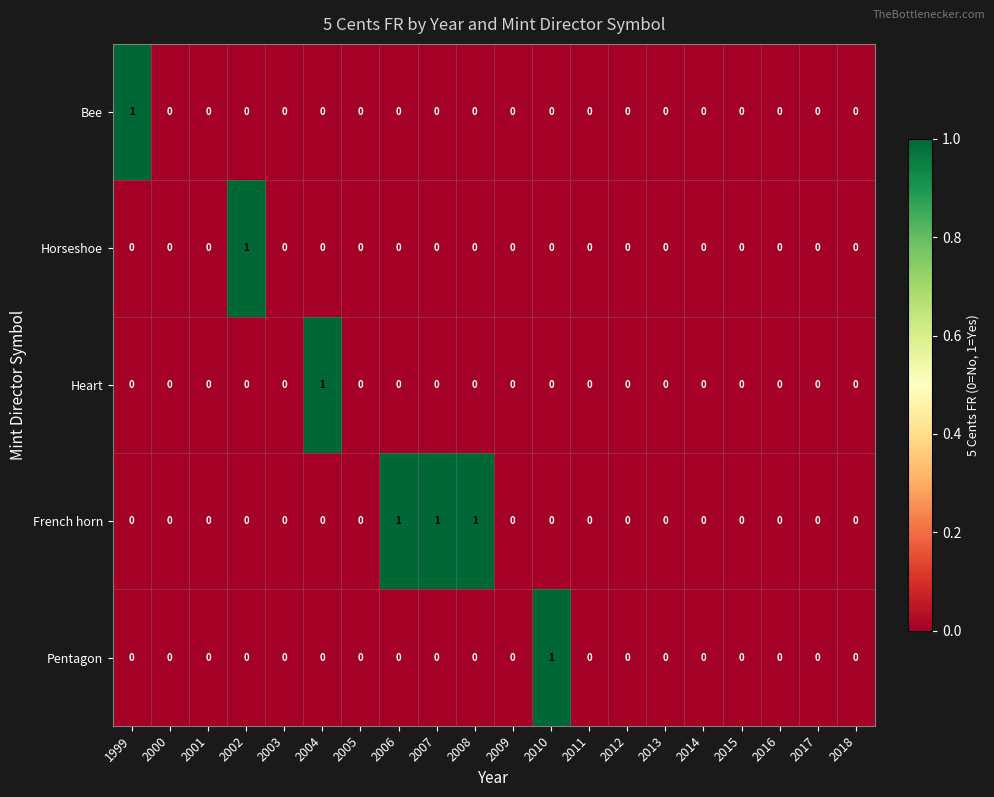

Which series has the largest total across all categories?

French horn